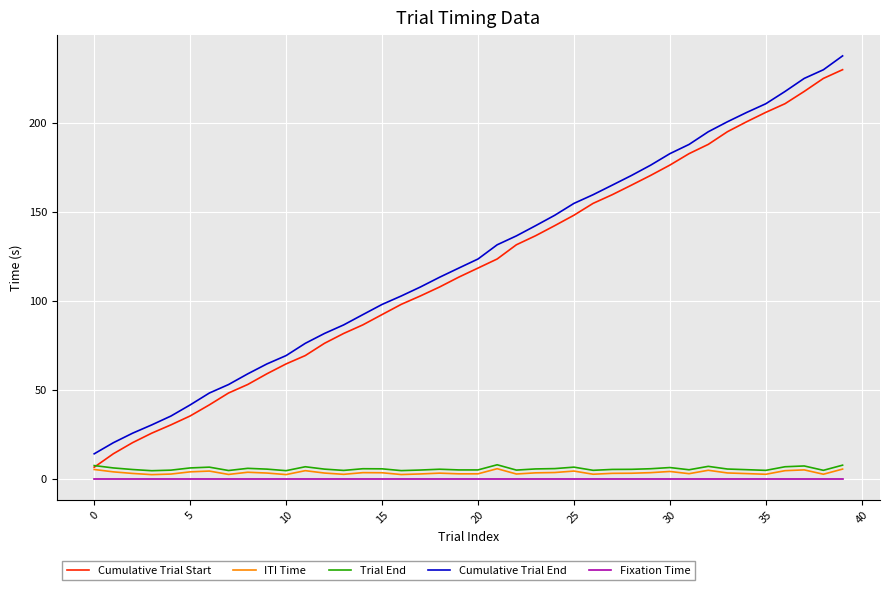

True or false: Cumulative Trial End and Fixation Time cross at least once.

False